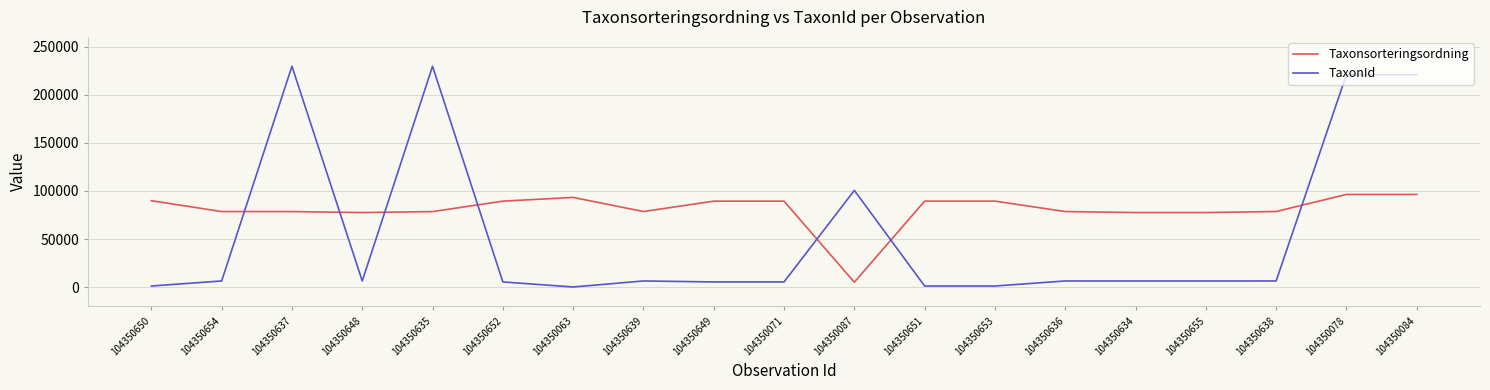

What is the highest value of the TaxonId series?

229497